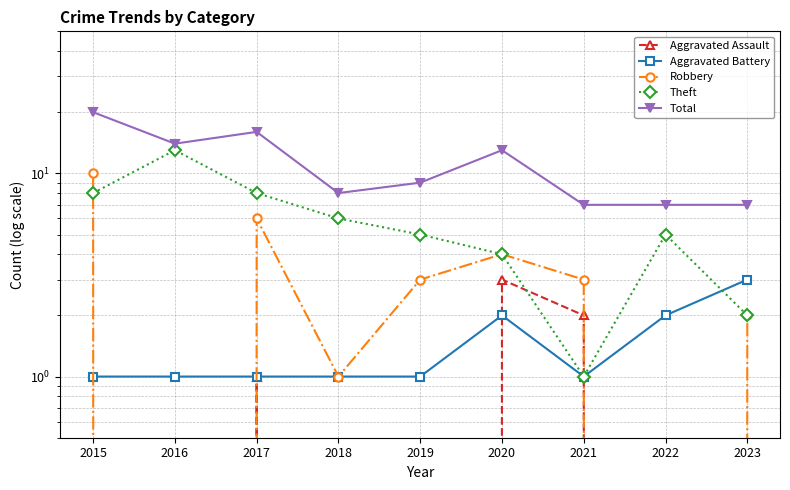

How many intersections are there between Theft and Aggravated Assault?

2